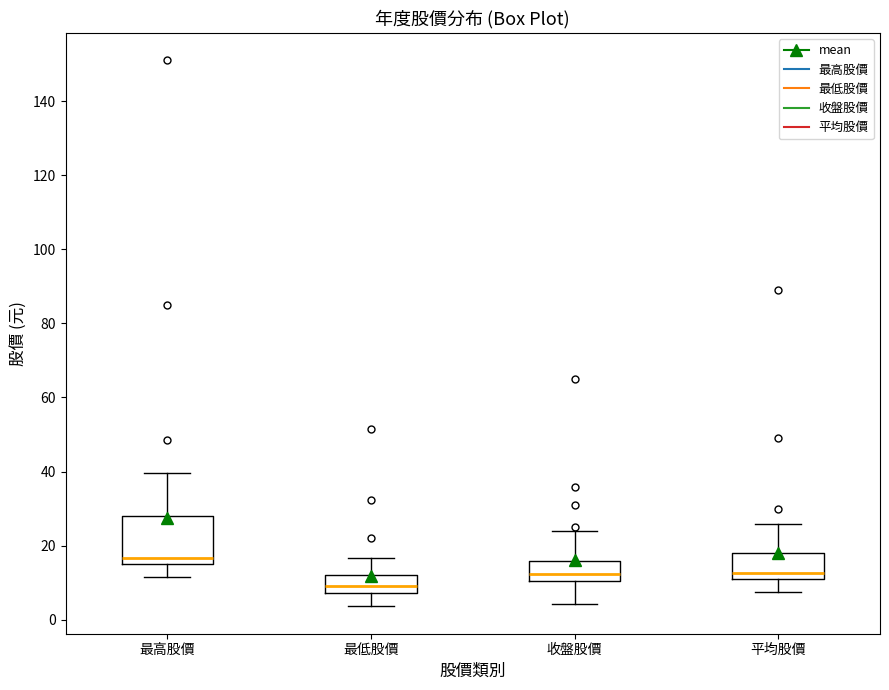

Which box is the tallest, from its lower edge to its upper edge?

最高股價